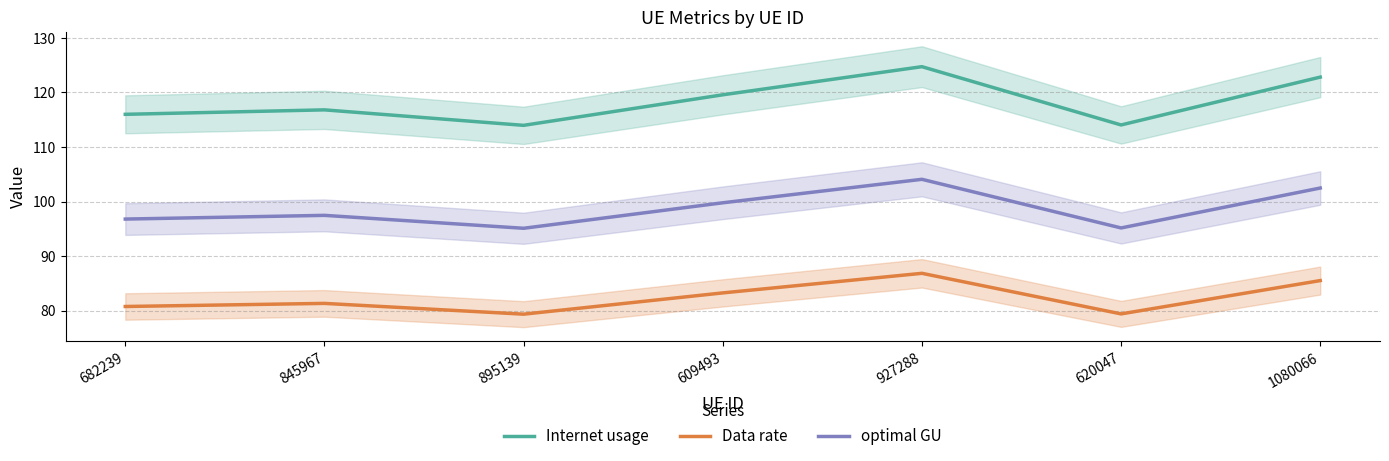

What is the sum of the Data rate values at 845967 and 927288?

168.2